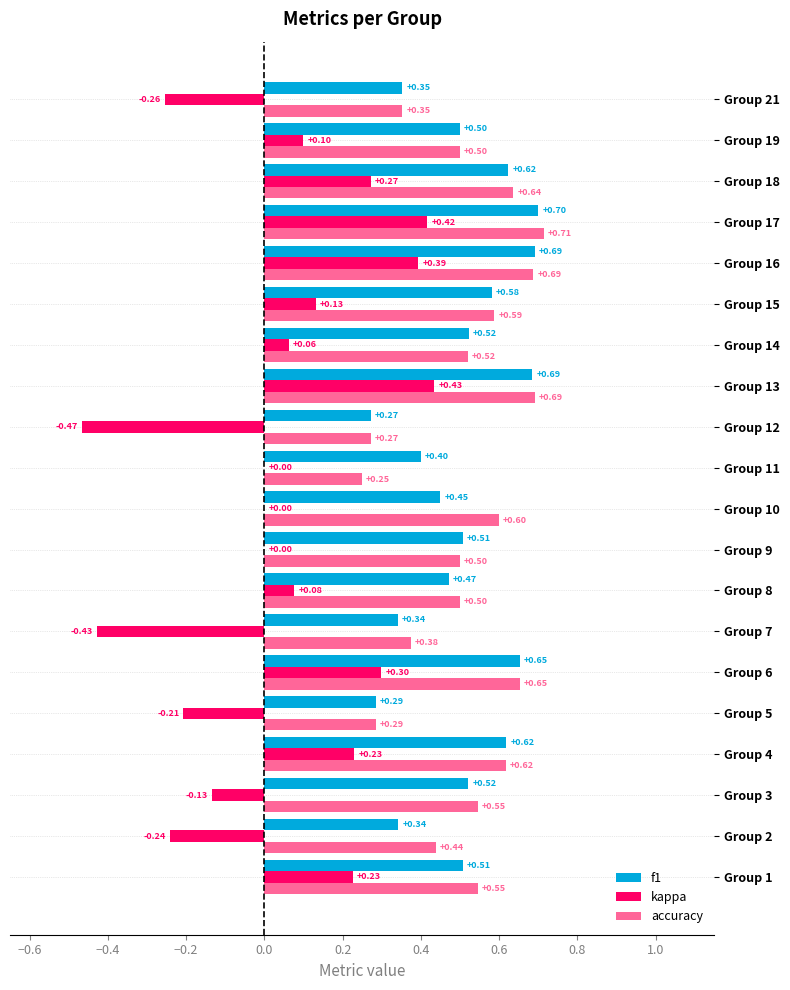

At which category is the sum across all series the highest?

Group 17